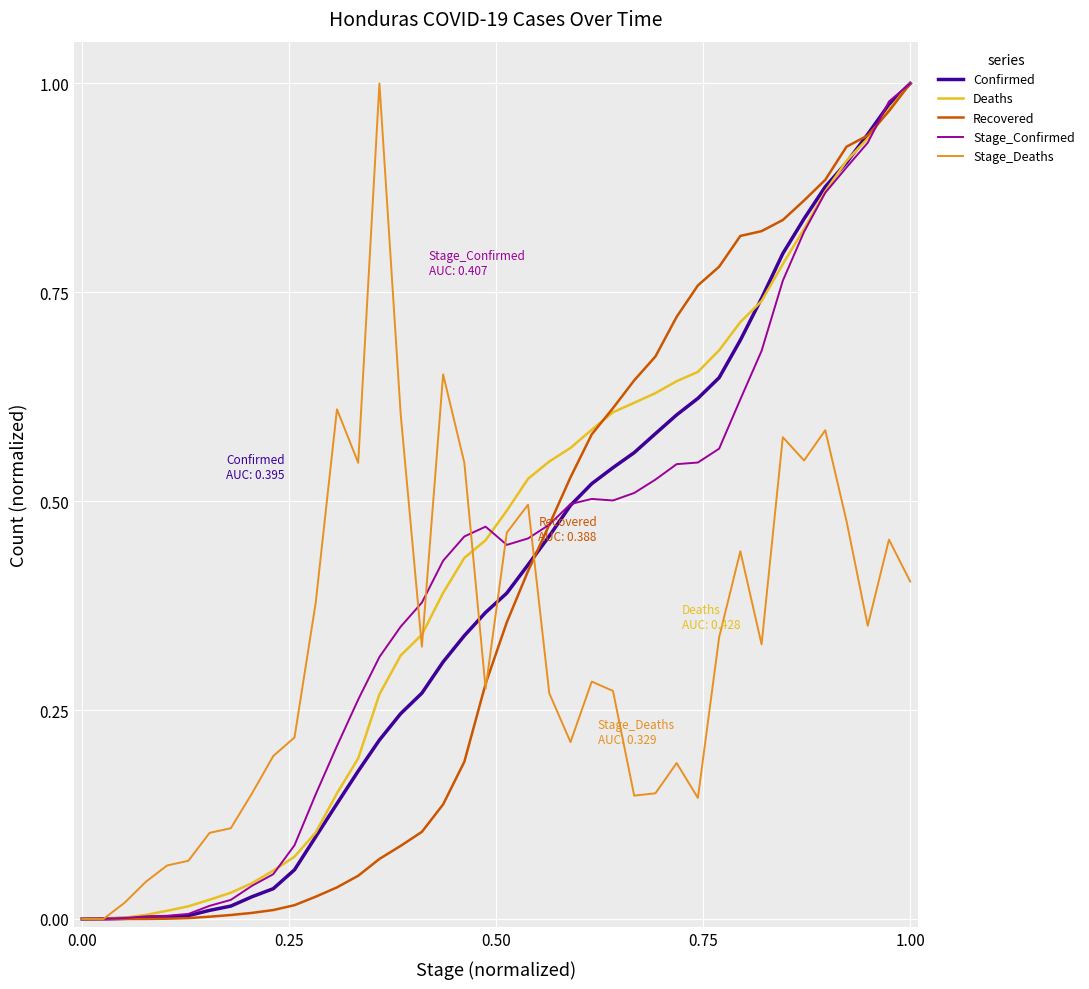

What is the value of the Confirmed point at the 14th from the left?

0.2